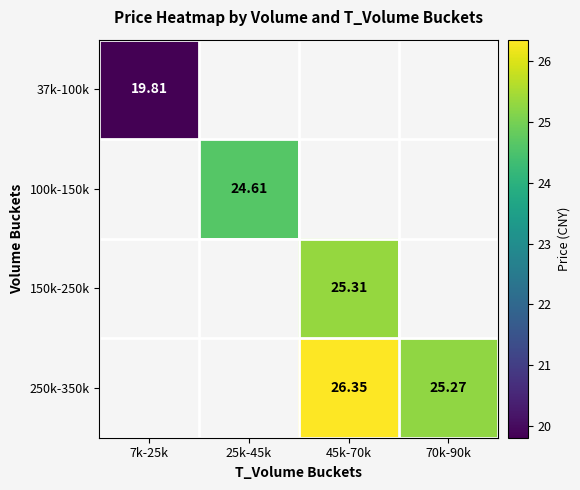

Where is 37k-100k nearest to the value 19?

7k-25k